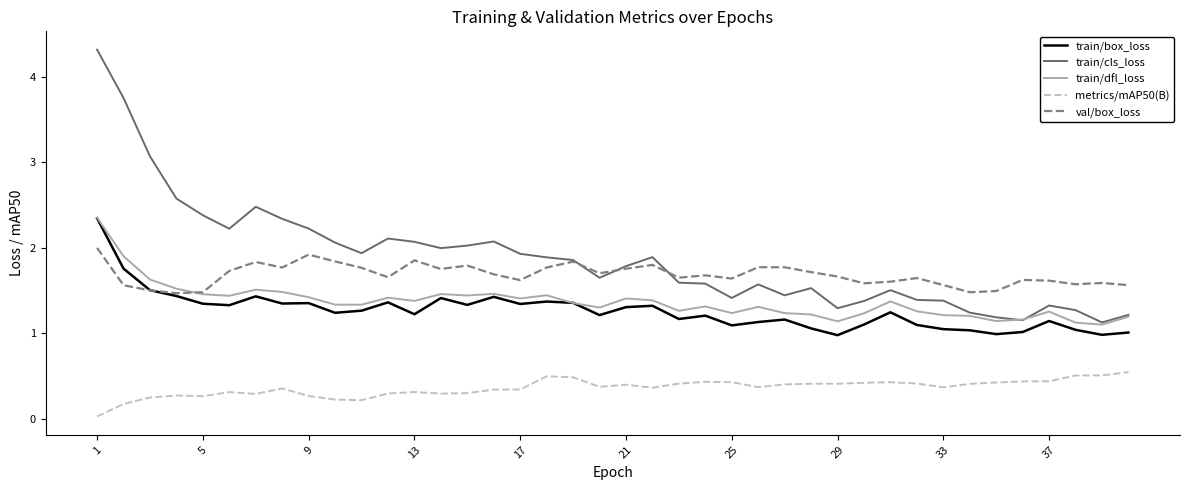

True or false: metrics/mAP50(B) and train/box_loss cross at least once.

False